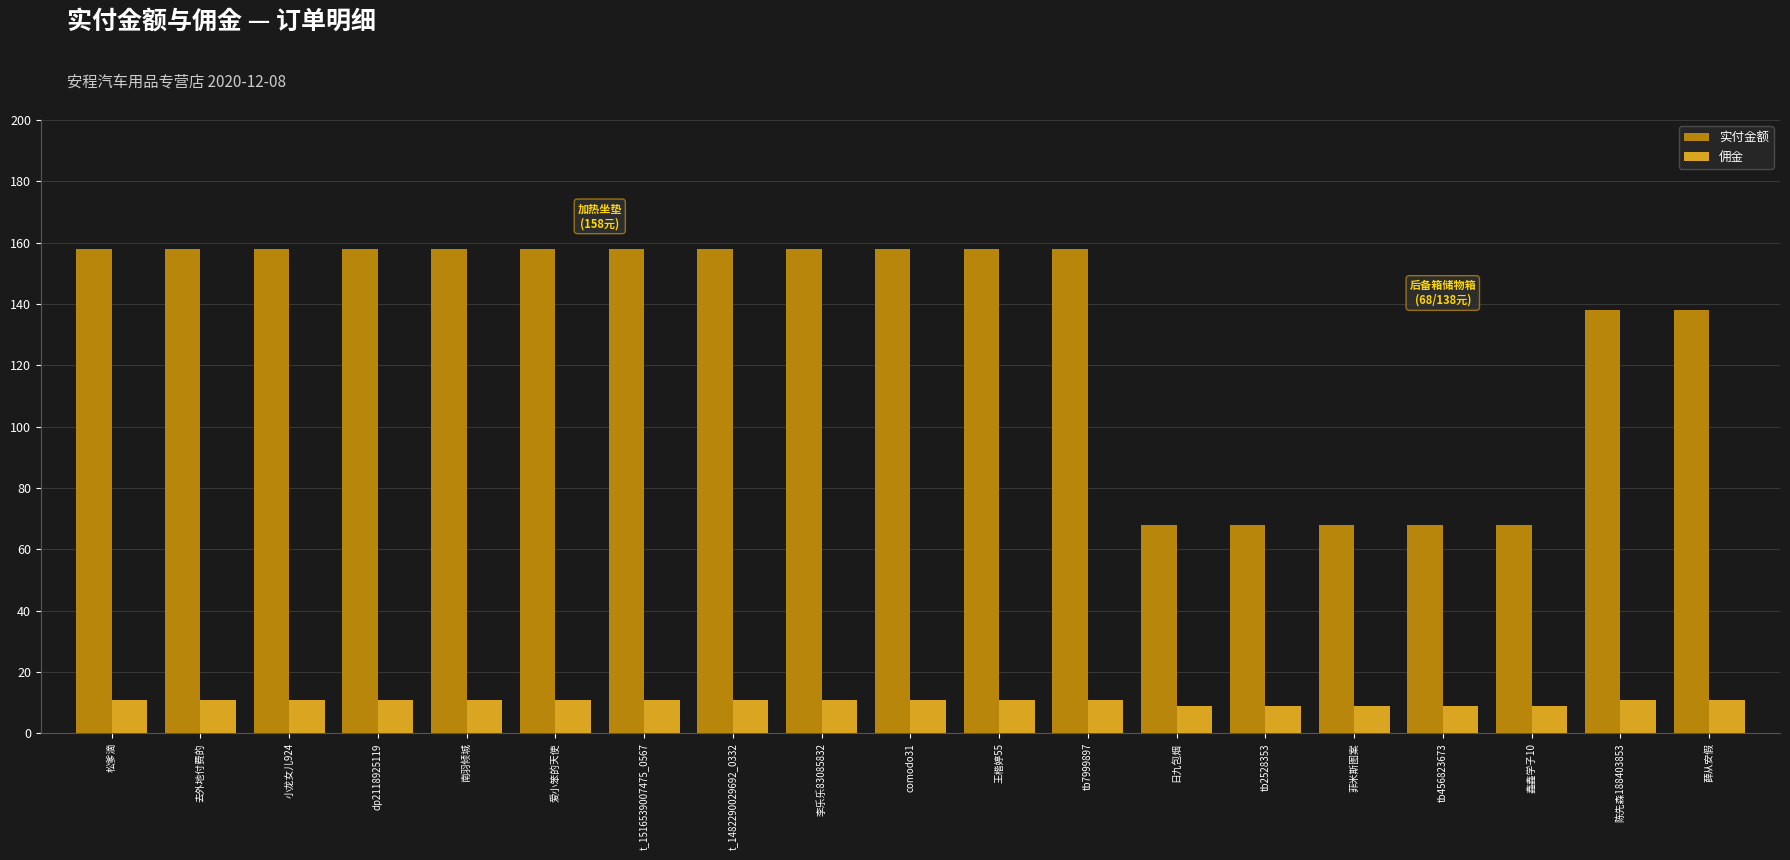

What is the difference between the second highest and second lowest values in the 实付金额 series?

90